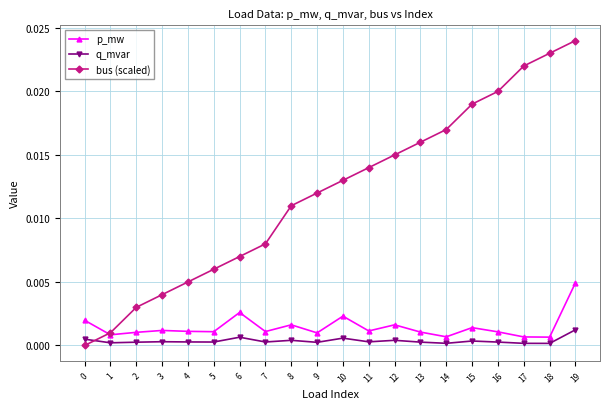

How many p_mw values are between 0 and 1?

20